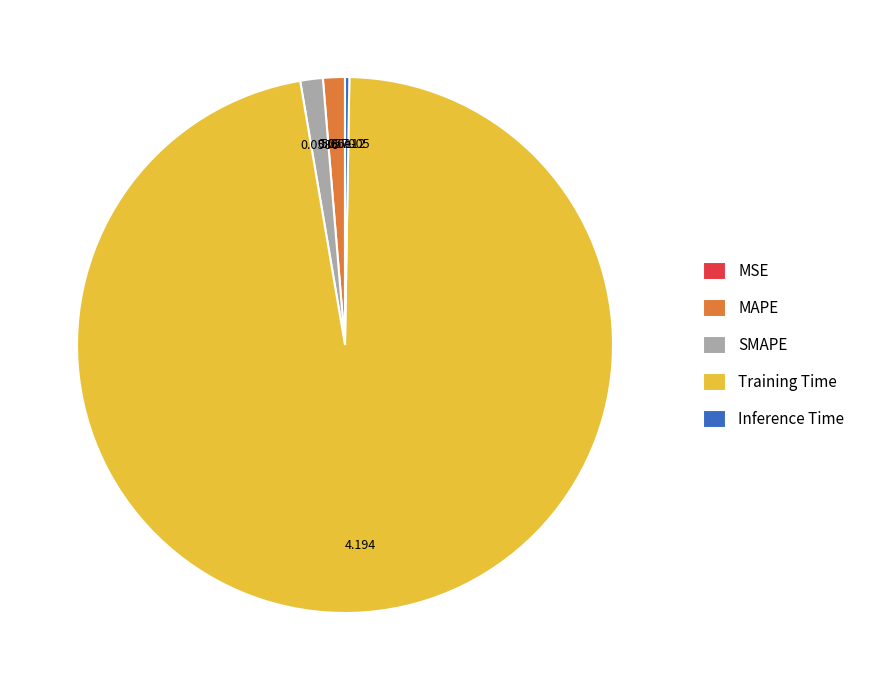

Does any single category account for the majority?

Yes